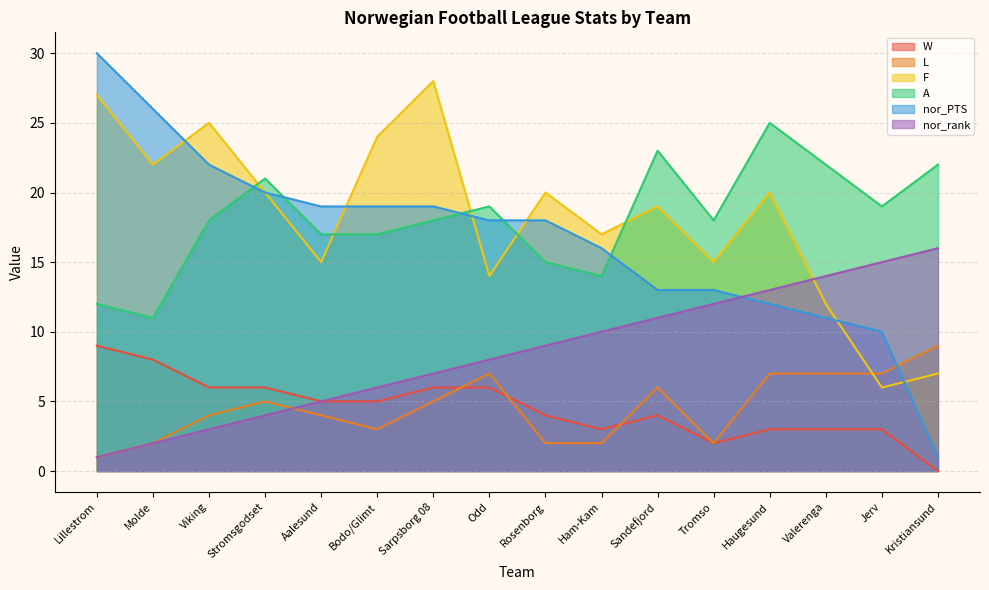

What is the total value across all series at Ham-Kam?

62